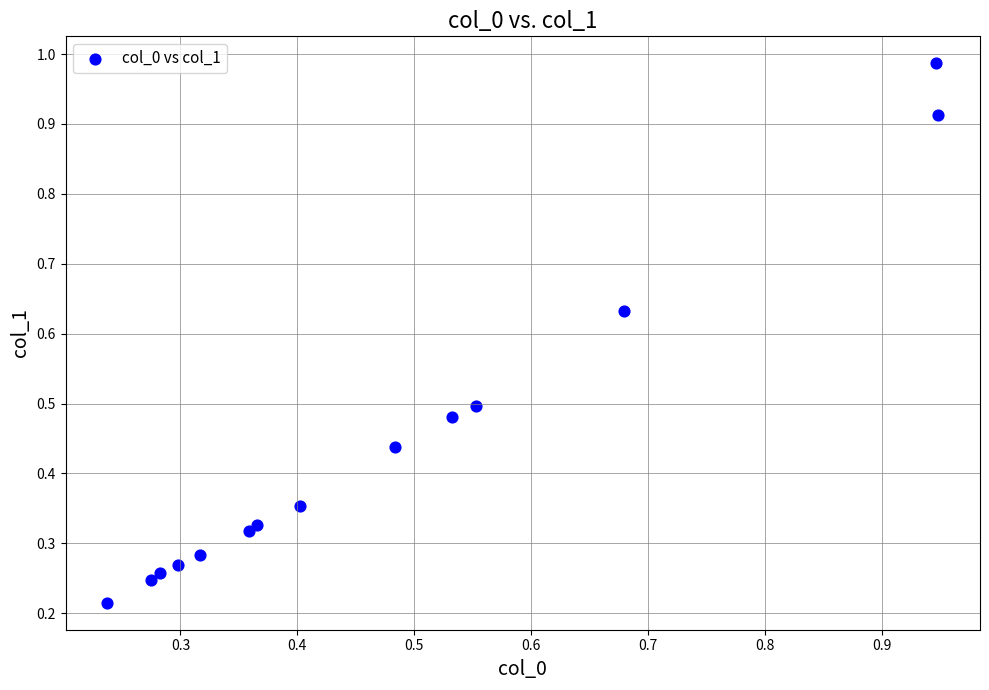

What is the range of X values (max minus min)?

0.7